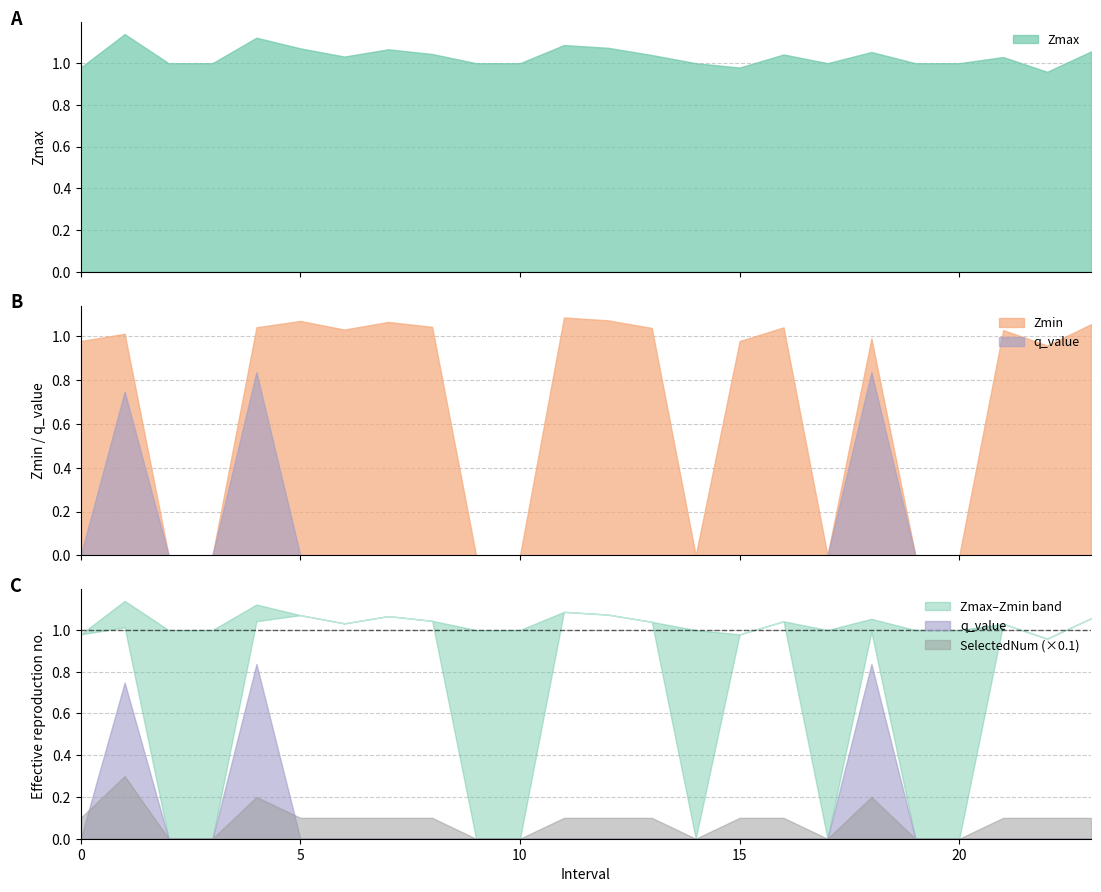

At which label does Zmax first exceed 1?

1